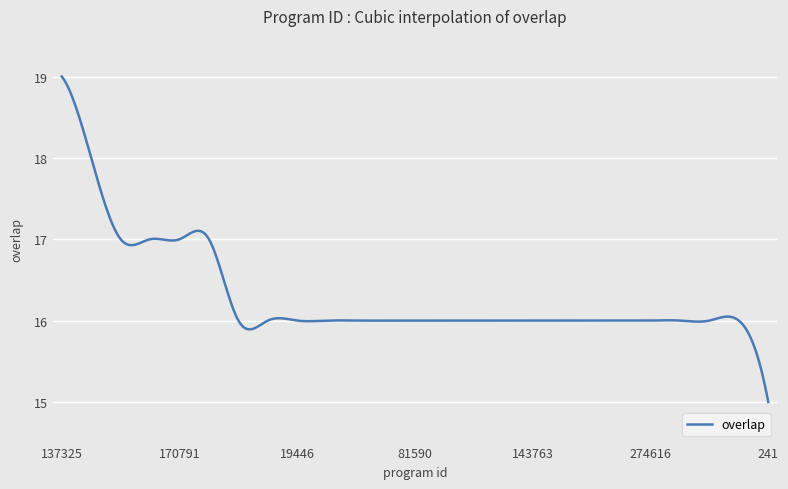

What is the difference between the maximum and minimum values?

4.0